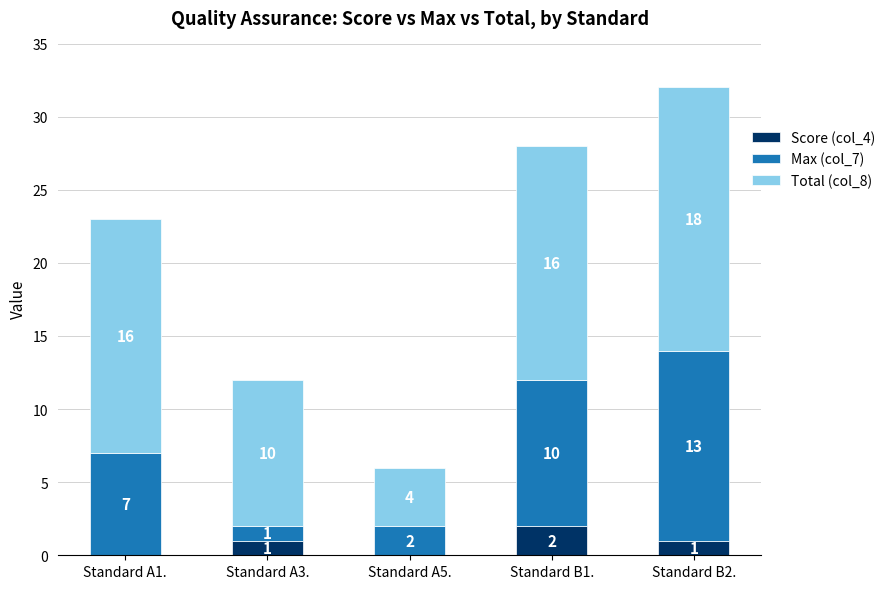

Reading left to right, transcribe the values for Score (col_4).

Standard A1.=0	Standard A3.=1	Standard A5.=0	Standard B1.=2	Standard B2.=1